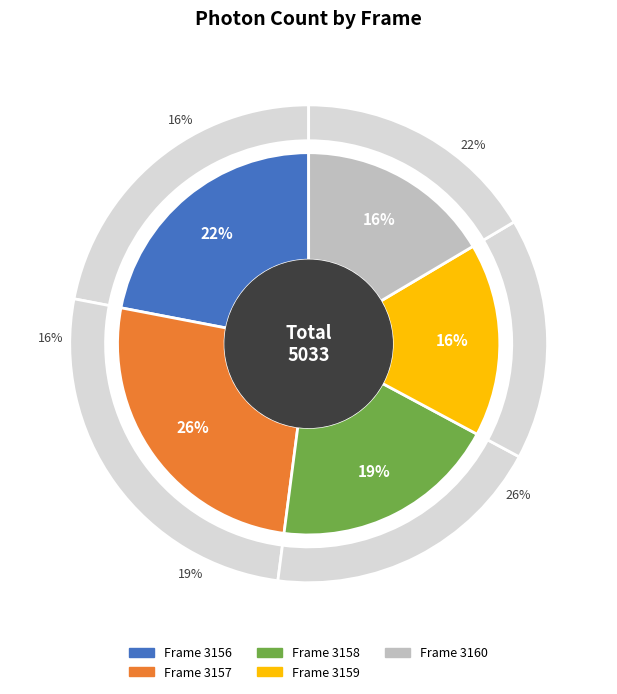

Combined, do Frame 3157 and Frame 3158 account for over 50%?

No